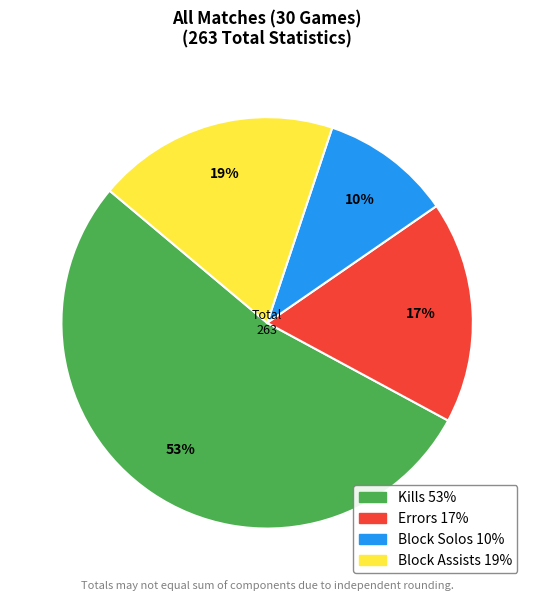

To the nearest percent, what is the average slice percentage?

25%